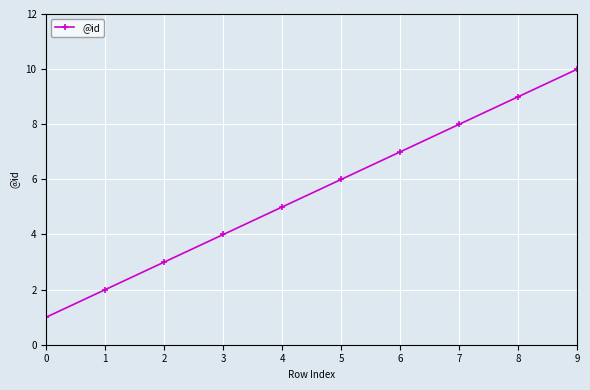

At which category does the chart reach its peak across all series?

9